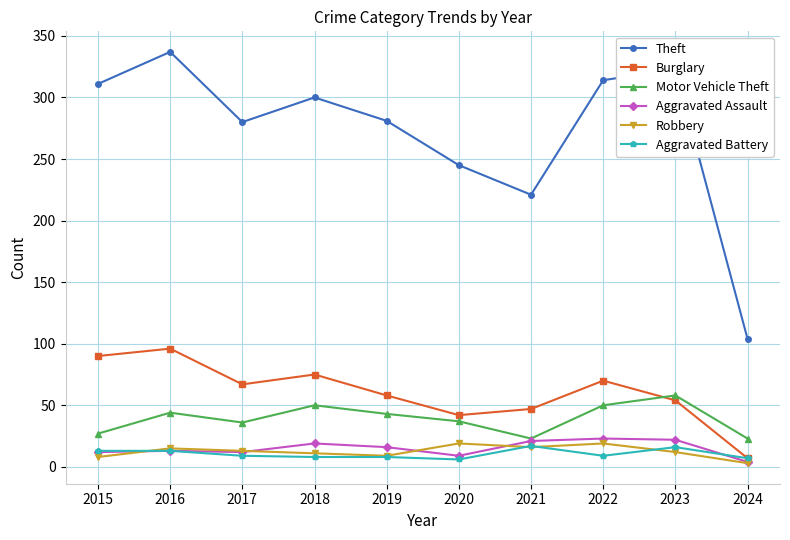

What is the maximum value for Motor Vehicle Theft?

58